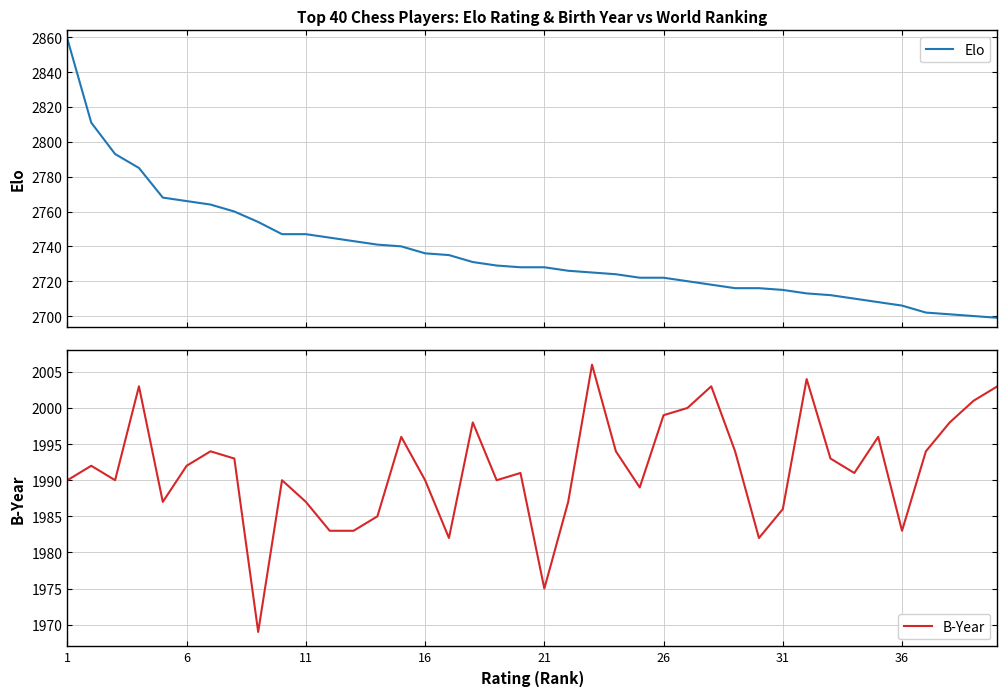

What is the minimum value for Elo?

2699